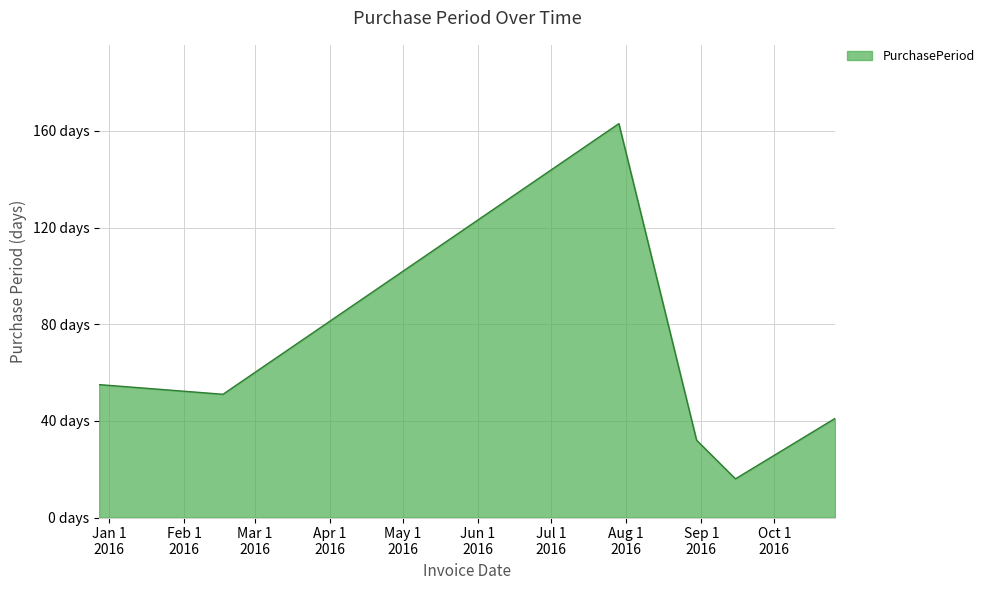

At which category does the data reach its first local peak?

2016-07-29